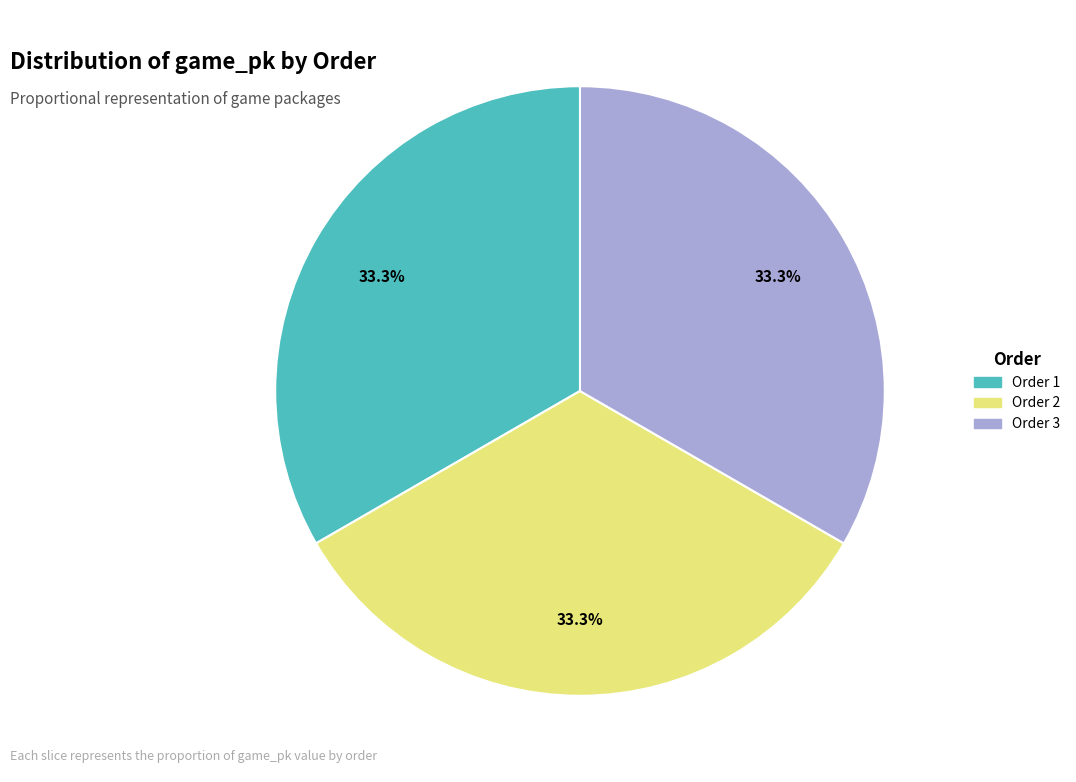

Is there a majority slice in this chart?

No